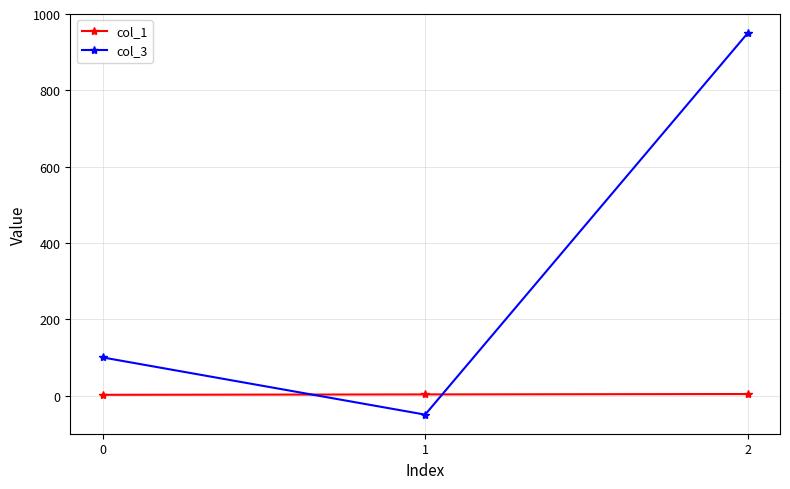

How many categories are shown in the chart?

3